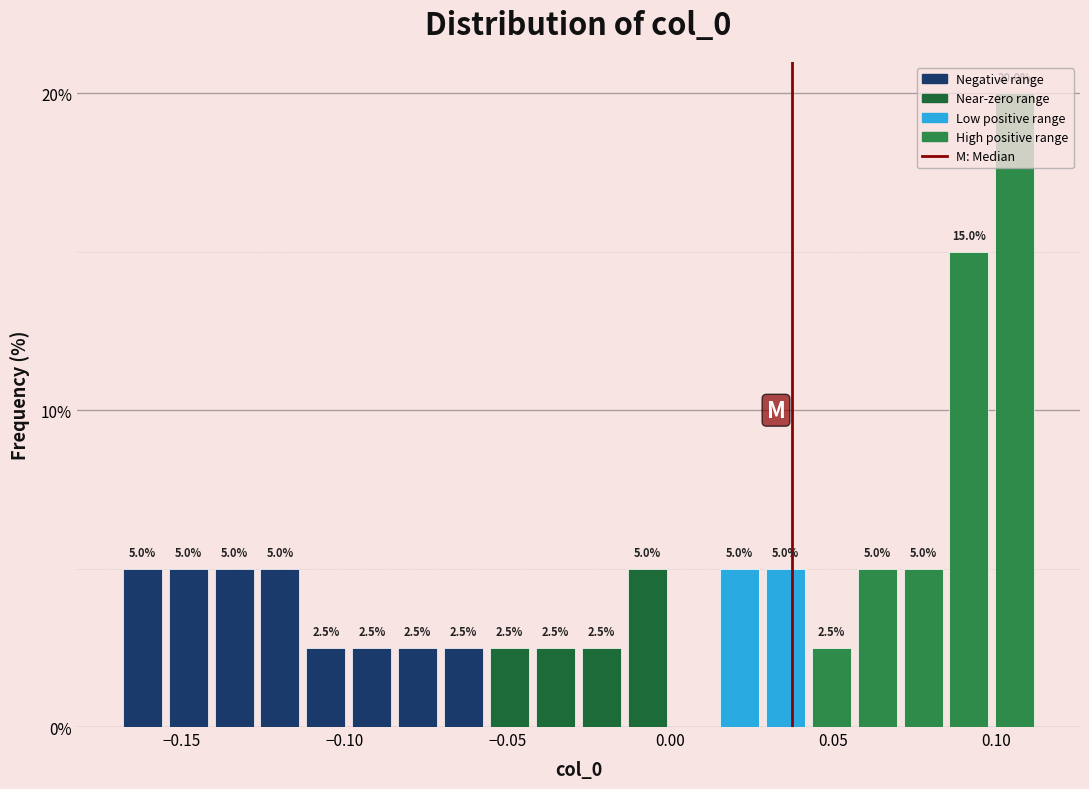

Around what value on the x-axis is the tallest bar? Give the approximate position of its centre, as read against the axis.

0.105